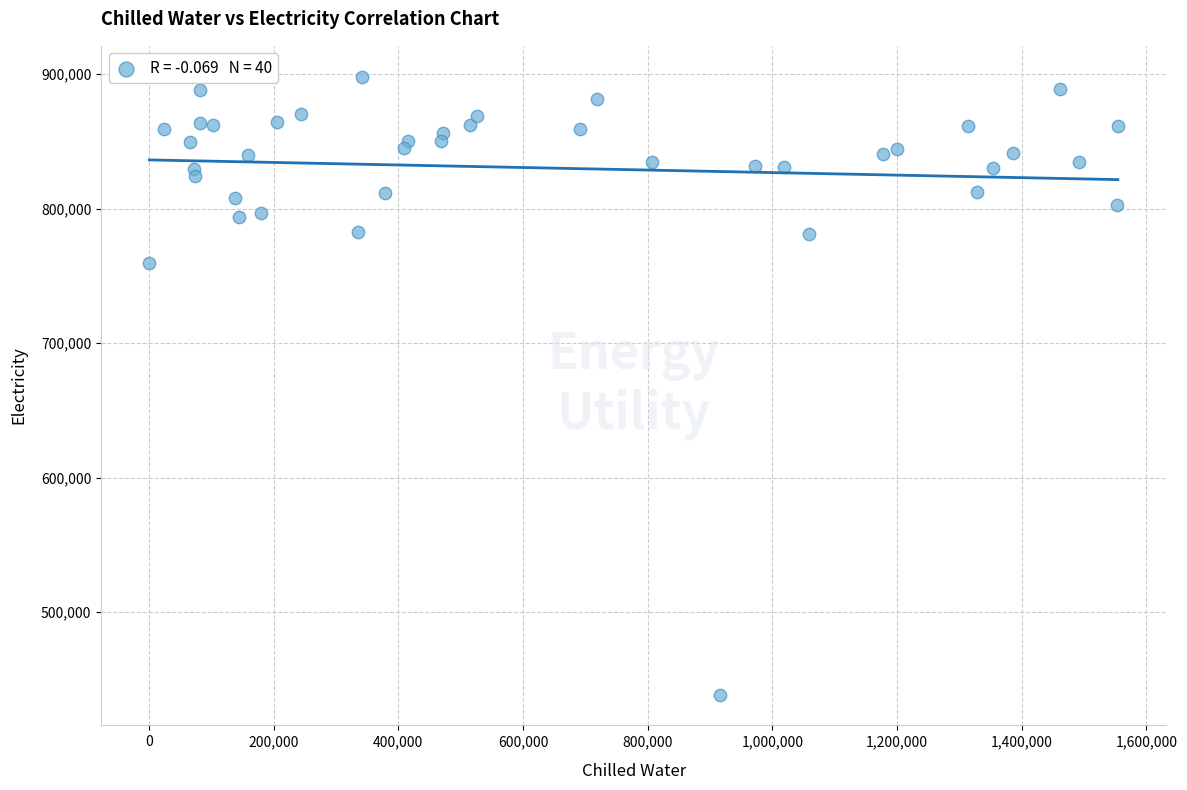

What Y value in the scatter plot is closest to 668468?

759322